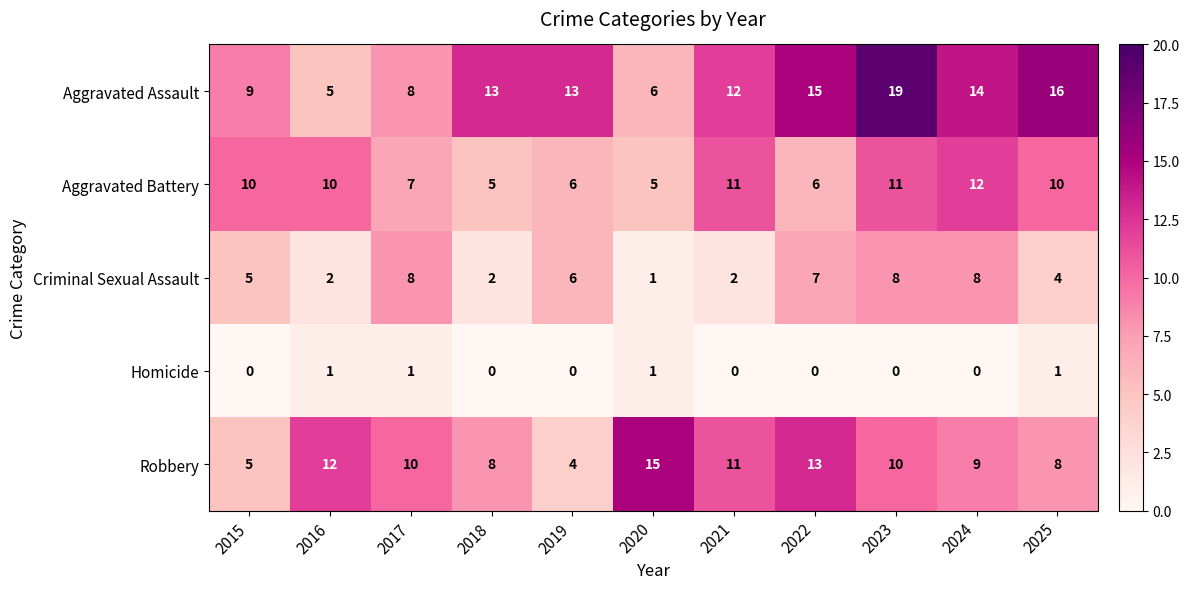

Where is Robbery nearest to the value 9?

2024